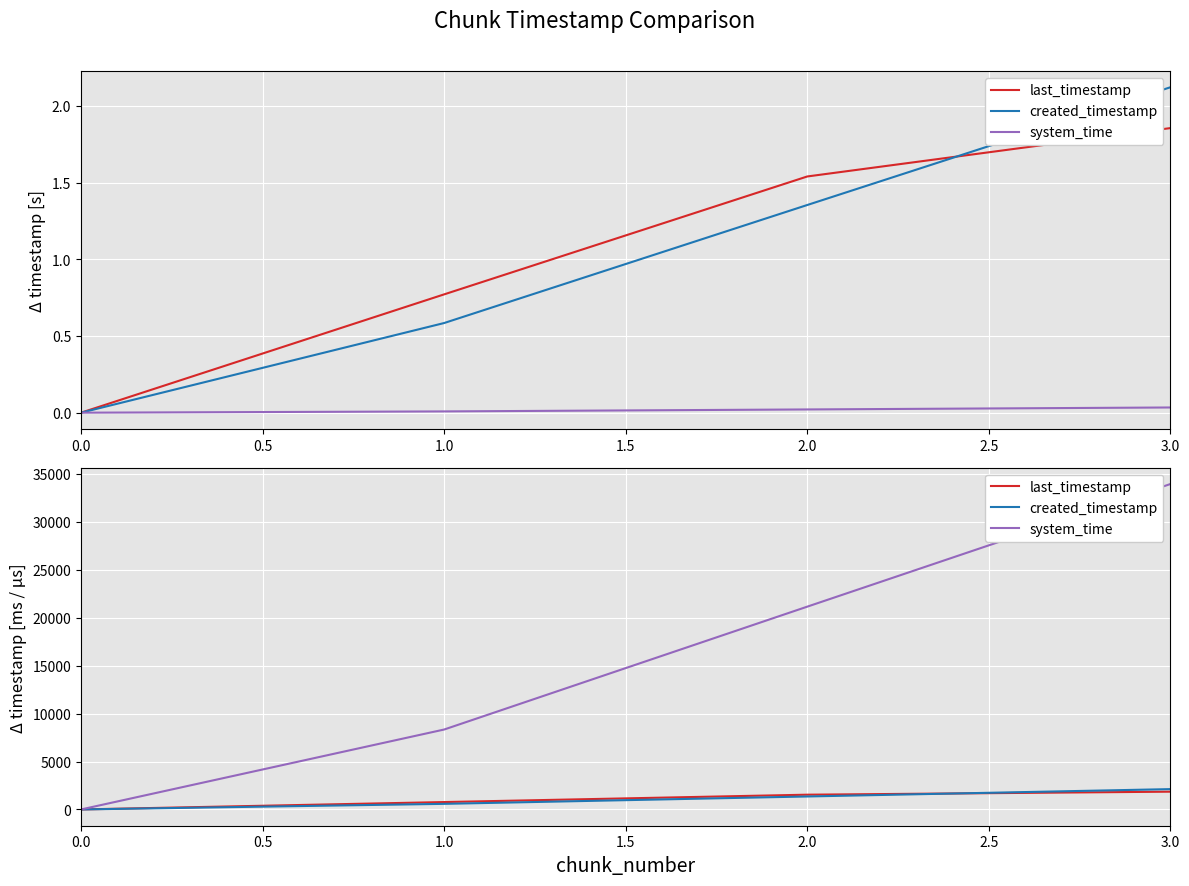

True or false: system_time and created_timestamp intersect in this chart.

False